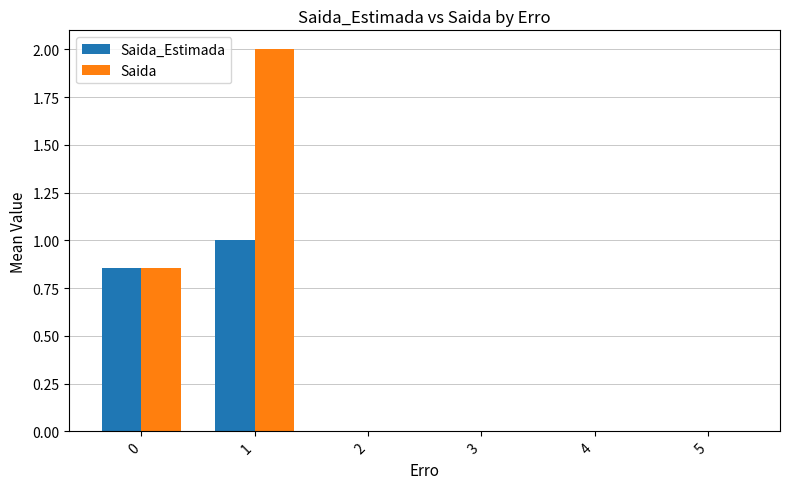

The value of Saida at 2 is 0.0. True or false?

True